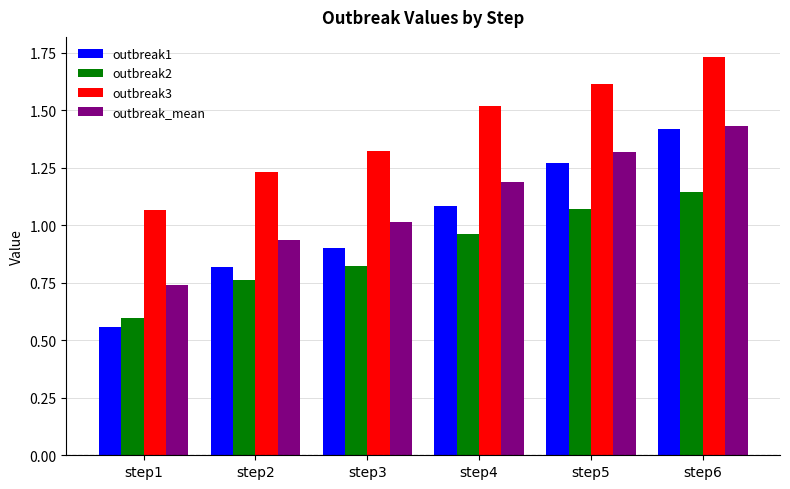

Does the chart contain stacked bars?

No